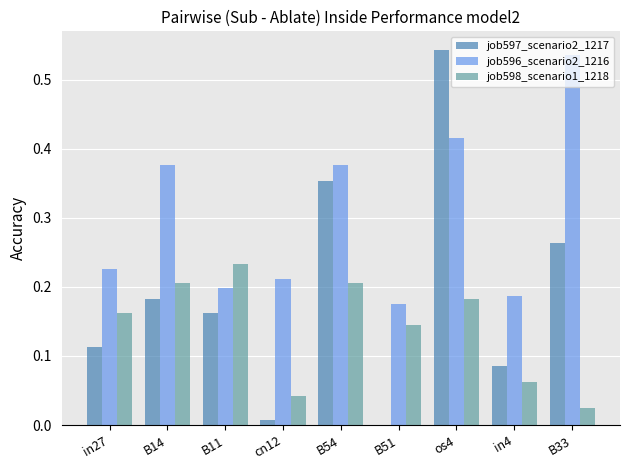

Does the chart contain stacked bars?

No